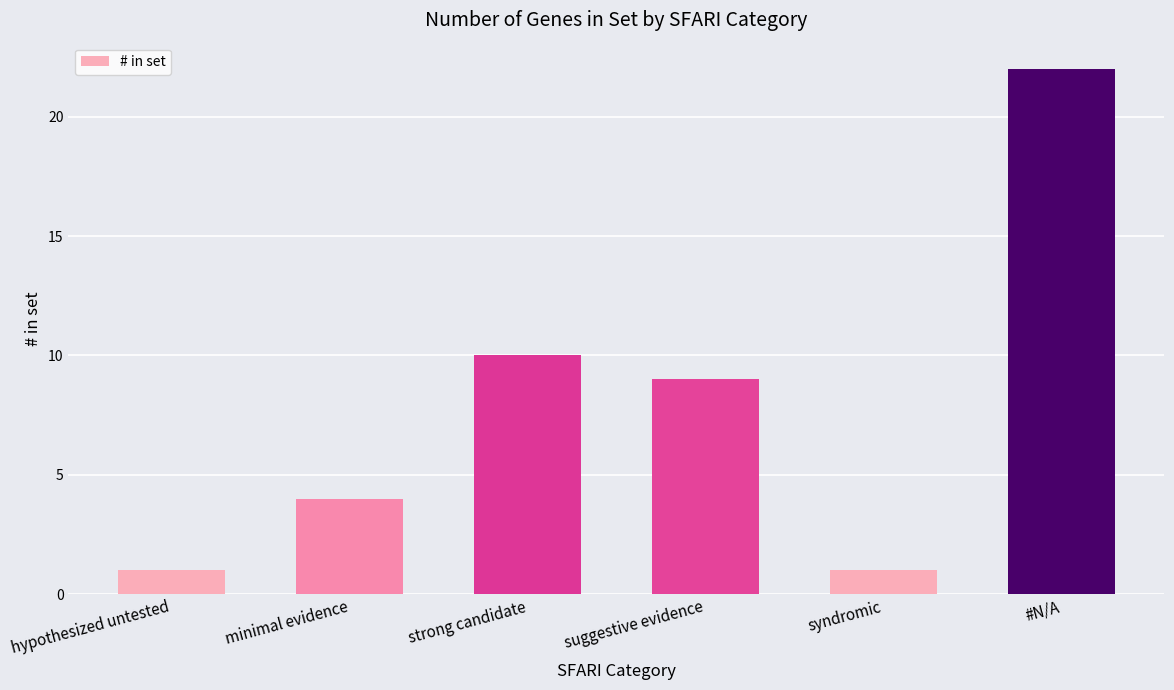

What is the value of the 1st bar from the left?

1